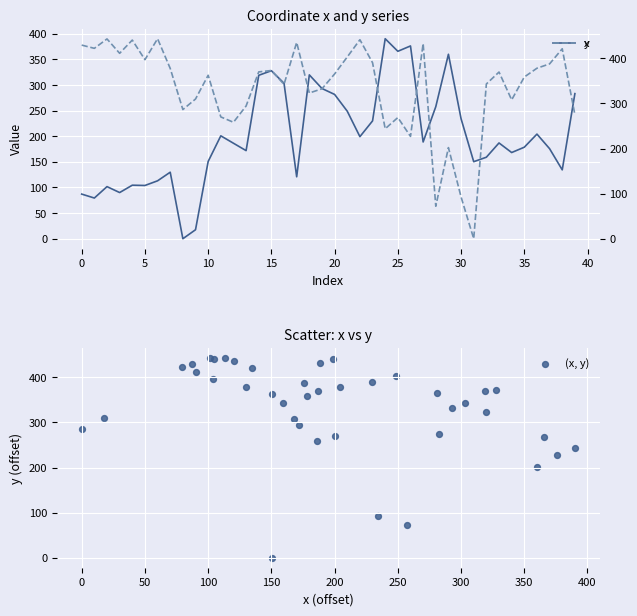

Which series has the widest spread of Y values?

(x, y)